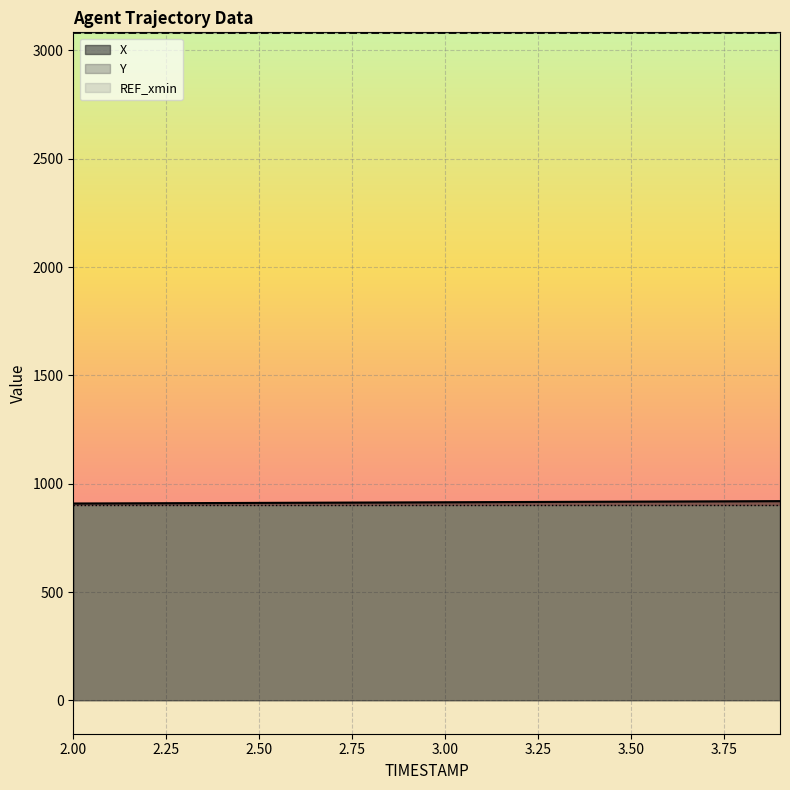

True or false: Y and X intersect in this chart.

False